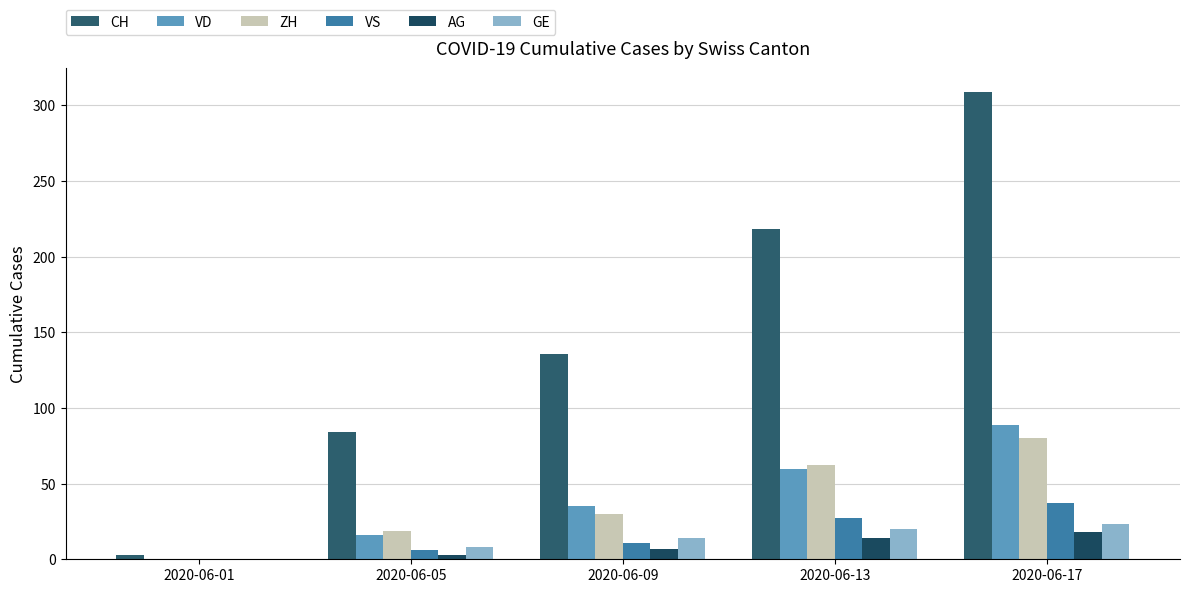

Reading left to right, list all the values displayed in this chart.

CH: 2020-06-01=3	2020-06-05=84	2020-06-09=136	2020-06-13=218	2020-06-17=309
VD: 2020-06-01=0	2020-06-05=16	2020-06-09=35	2020-06-13=60	2020-06-17=89
ZH: 2020-06-01=0	2020-06-05=19	2020-06-09=30	2020-06-13=62	2020-06-17=80
VS: 2020-06-01=0	2020-06-05=6	2020-06-09=11	2020-06-13=27	2020-06-17=37
AG: 2020-06-01=0	2020-06-05=3	2020-06-09=7	2020-06-13=14	2020-06-17=18
GE: 2020-06-01=0	2020-06-05=8	2020-06-09=14	2020-06-13=20	2020-06-17=23